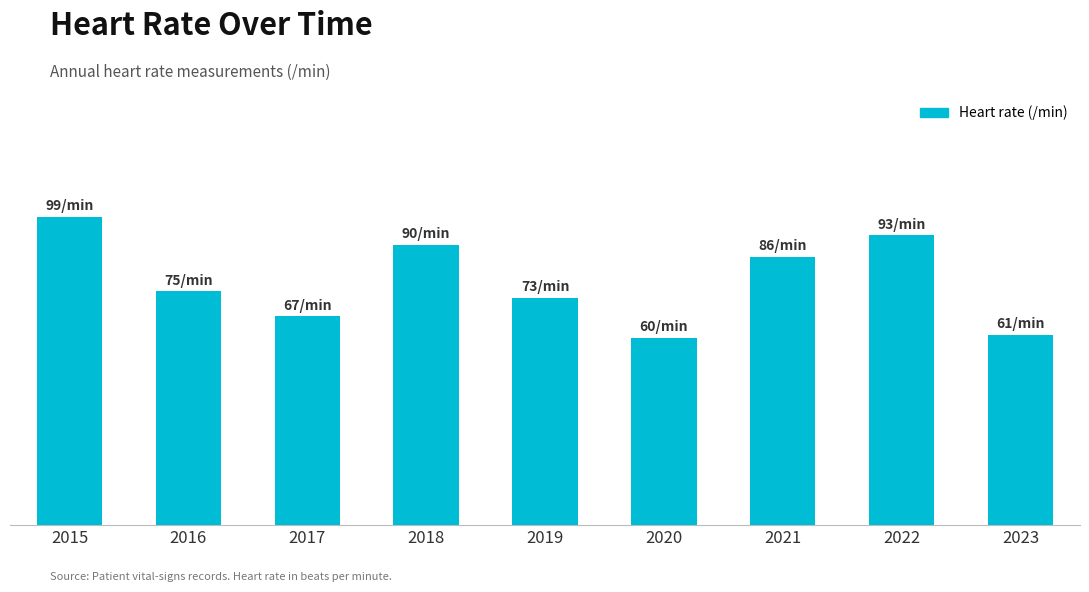

Are the bars horizontal?

No